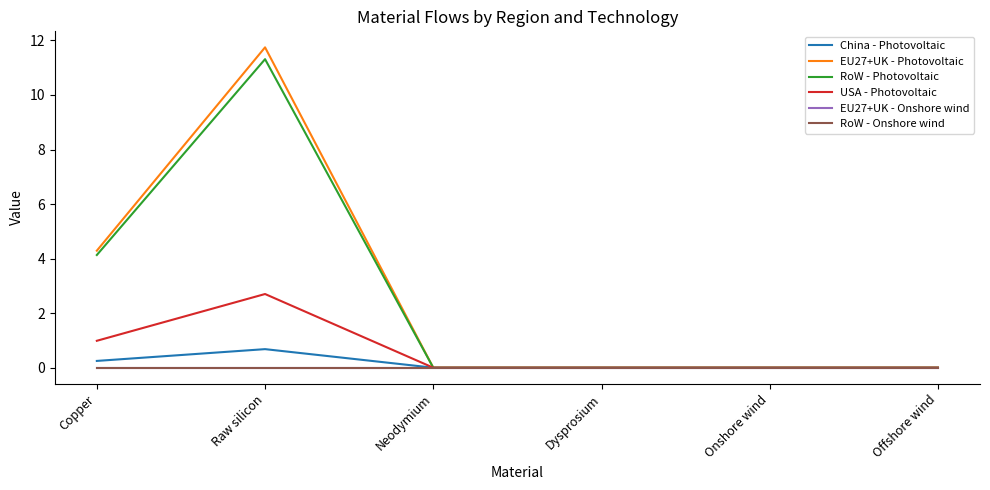

What position from the left is Onshore wind?

5